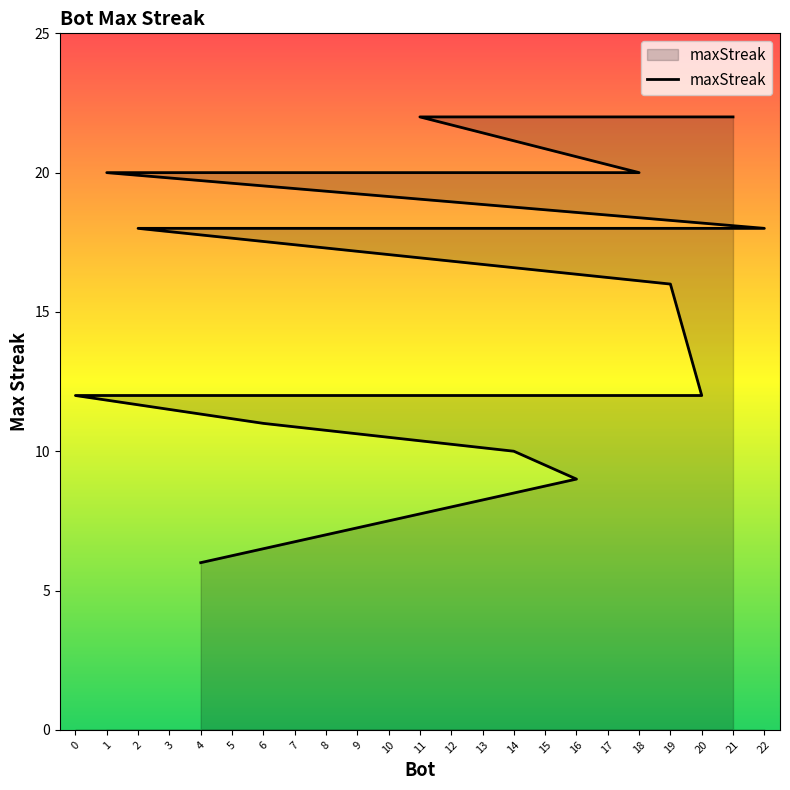

What is the minimum value shown in the chart?

6